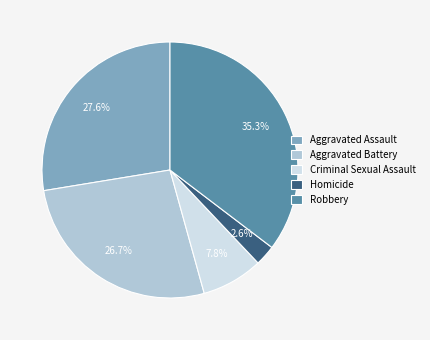

What percentage is the Criminal Sexual Assault slice, to the nearest percent?

8%